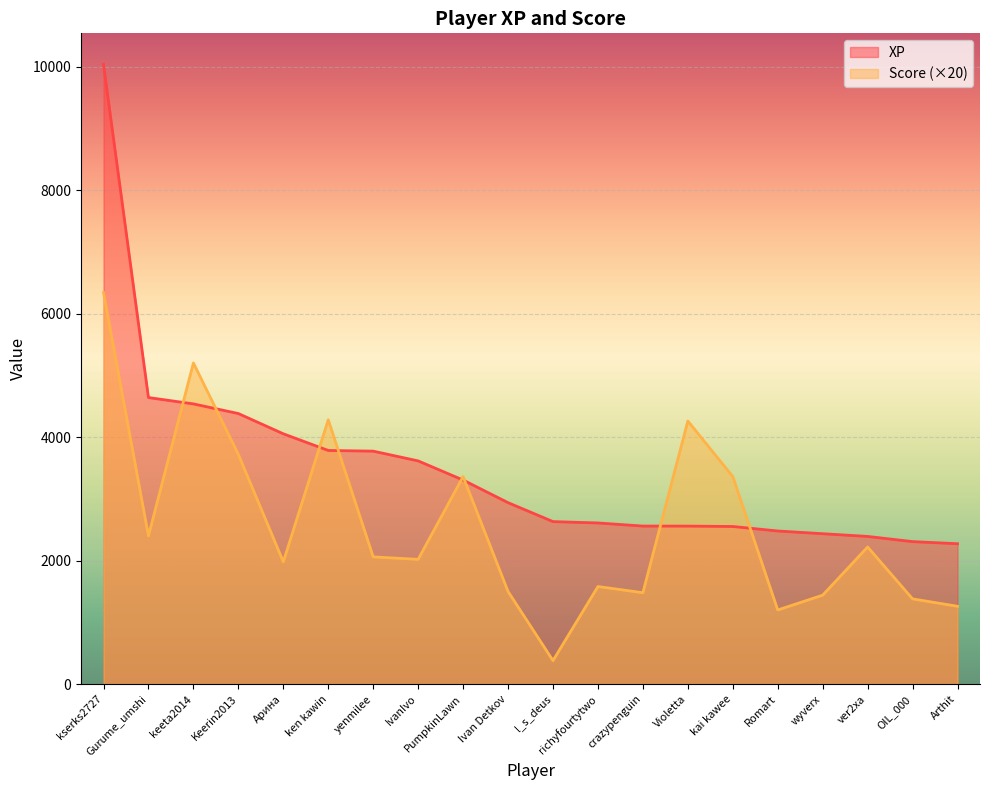

Between Арина and Arthit, which series saw the biggest shift?

XP